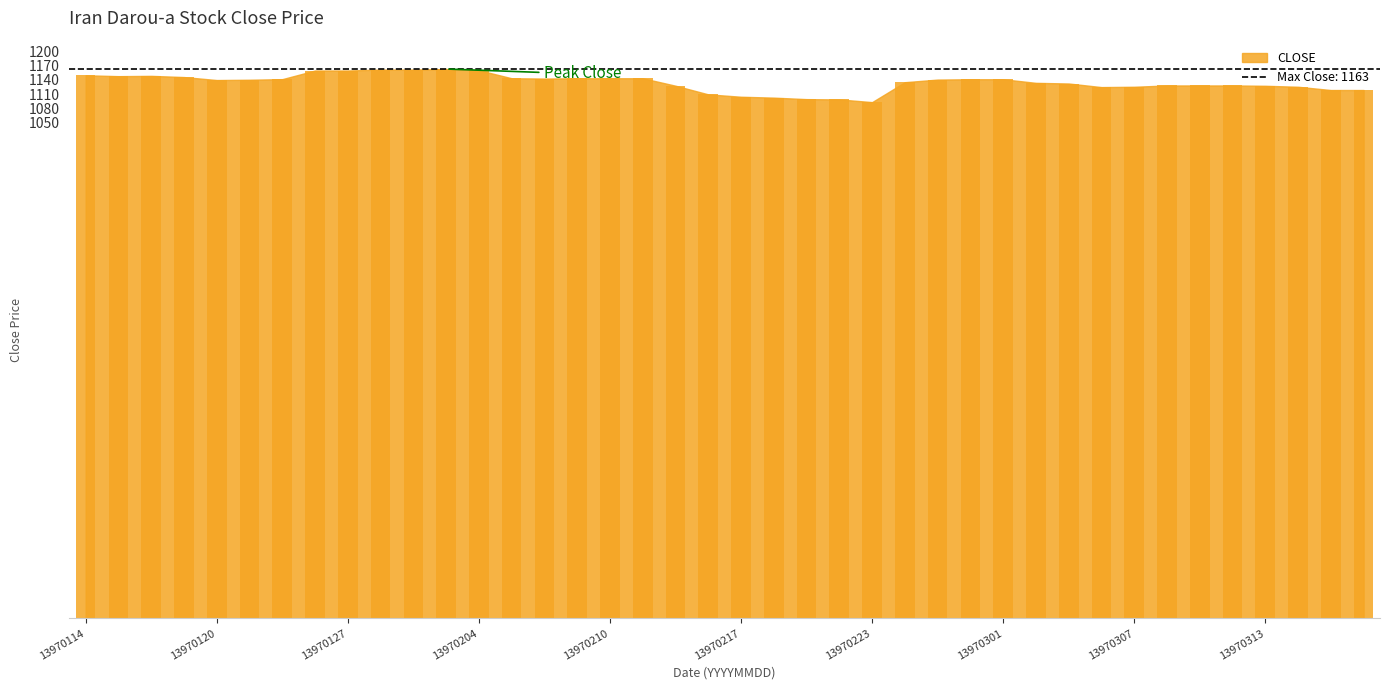

What is the average value?

1134.5